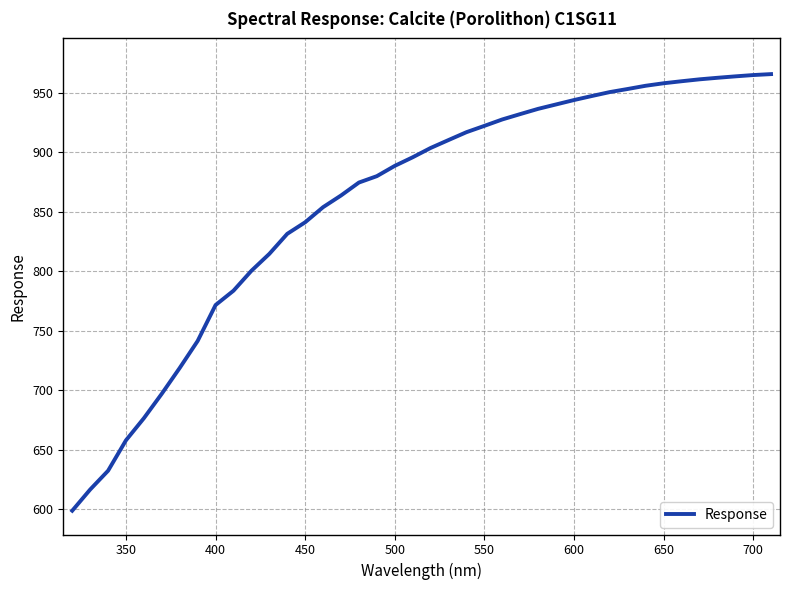

What is the minimum value shown in the chart?

598.8